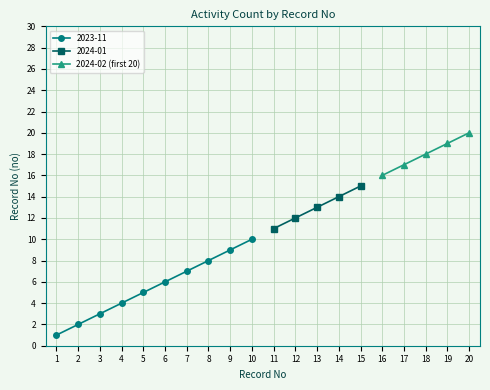

Is this an area chart (filled region under the line)?

No